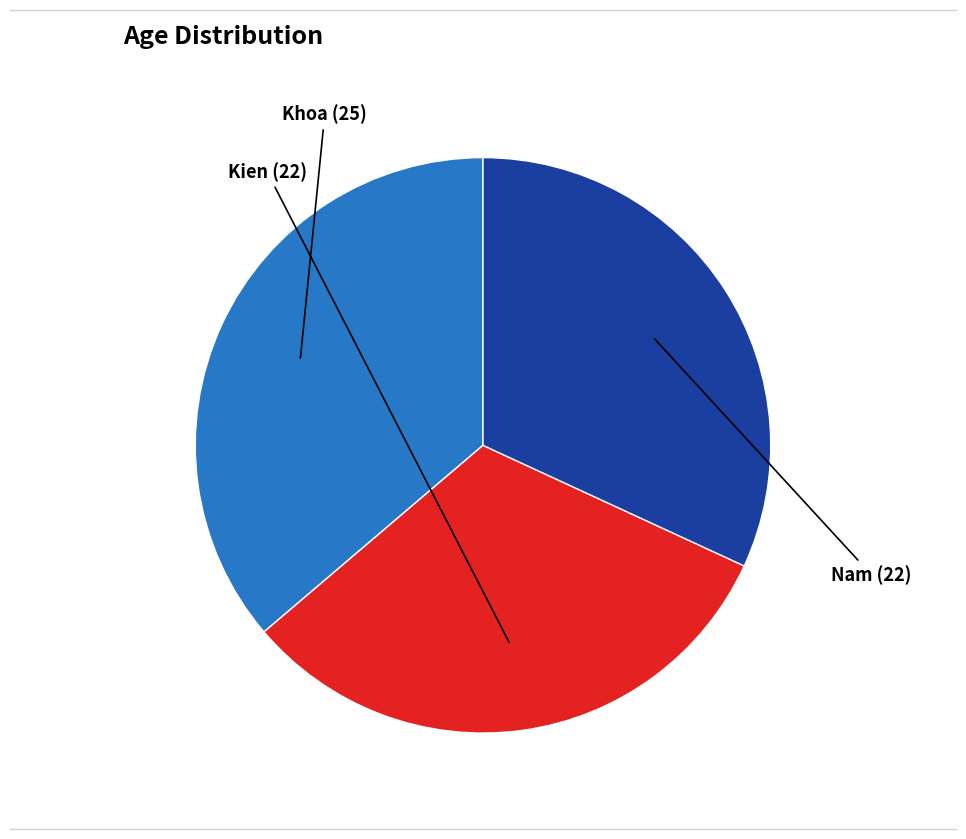

Is it true that Kien is 32% of the pie?

True